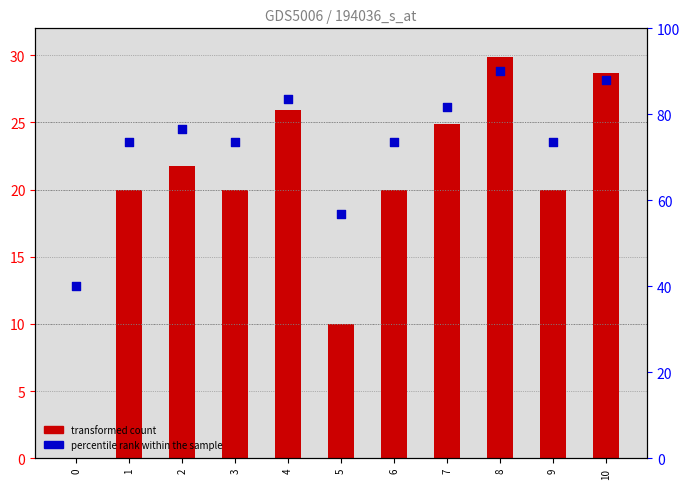

Which series contains the lowest Y value?

transformed count